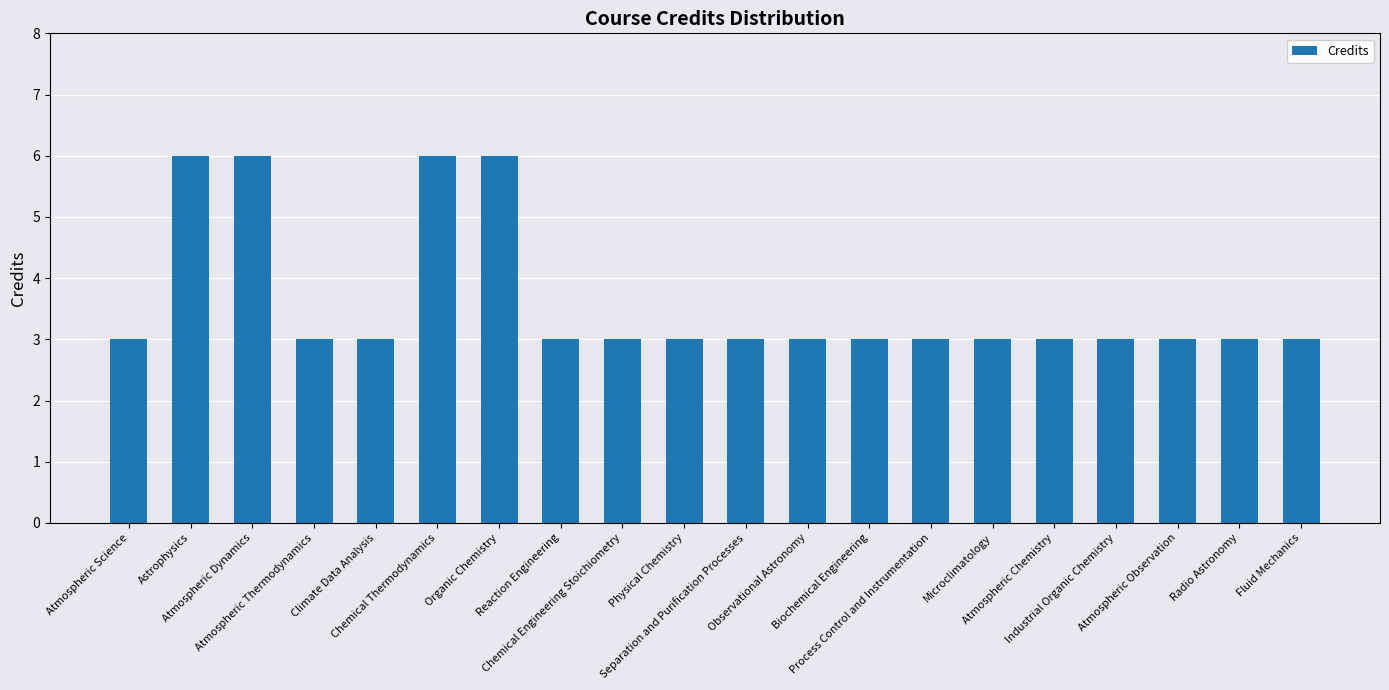

What is the label of the 15th bar from the right?

Chemical Thermodynamics